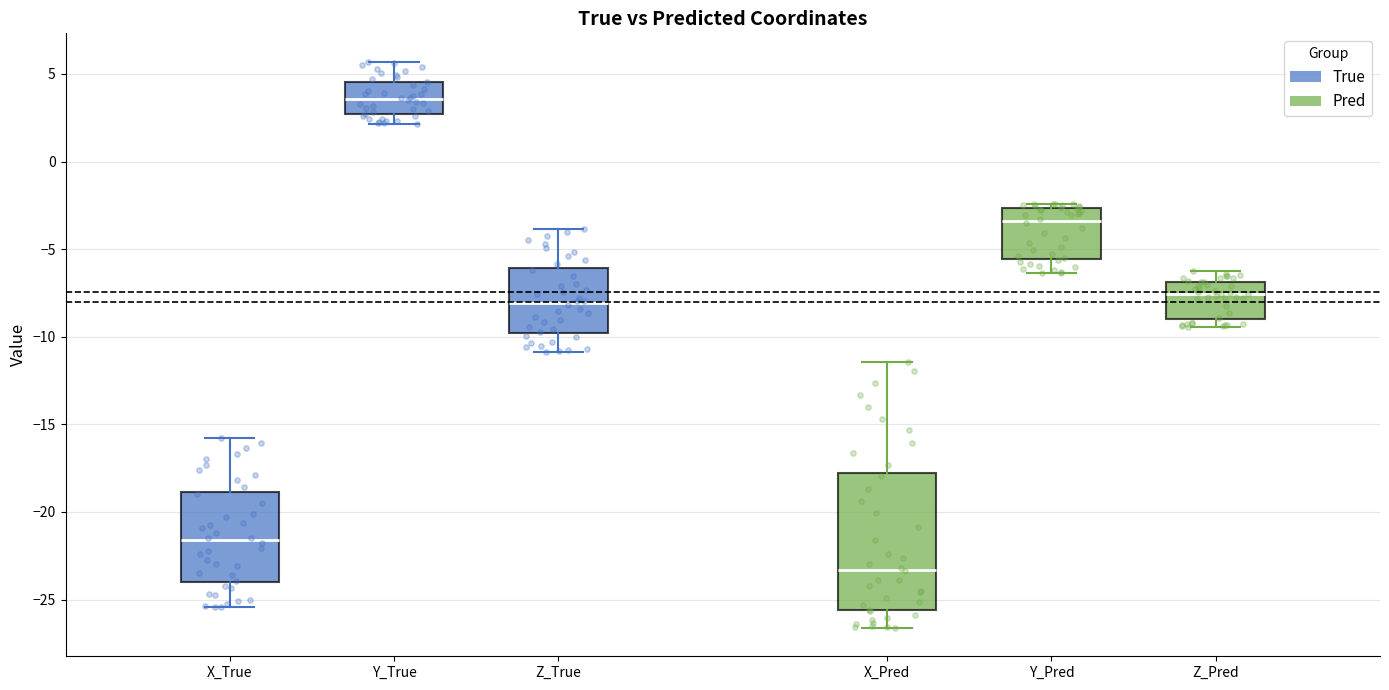

Where is the lower edge of the box for Z_True on the y-axis? The values are not printed on the chart, so give them approximately, as read against the axis.

-10.0